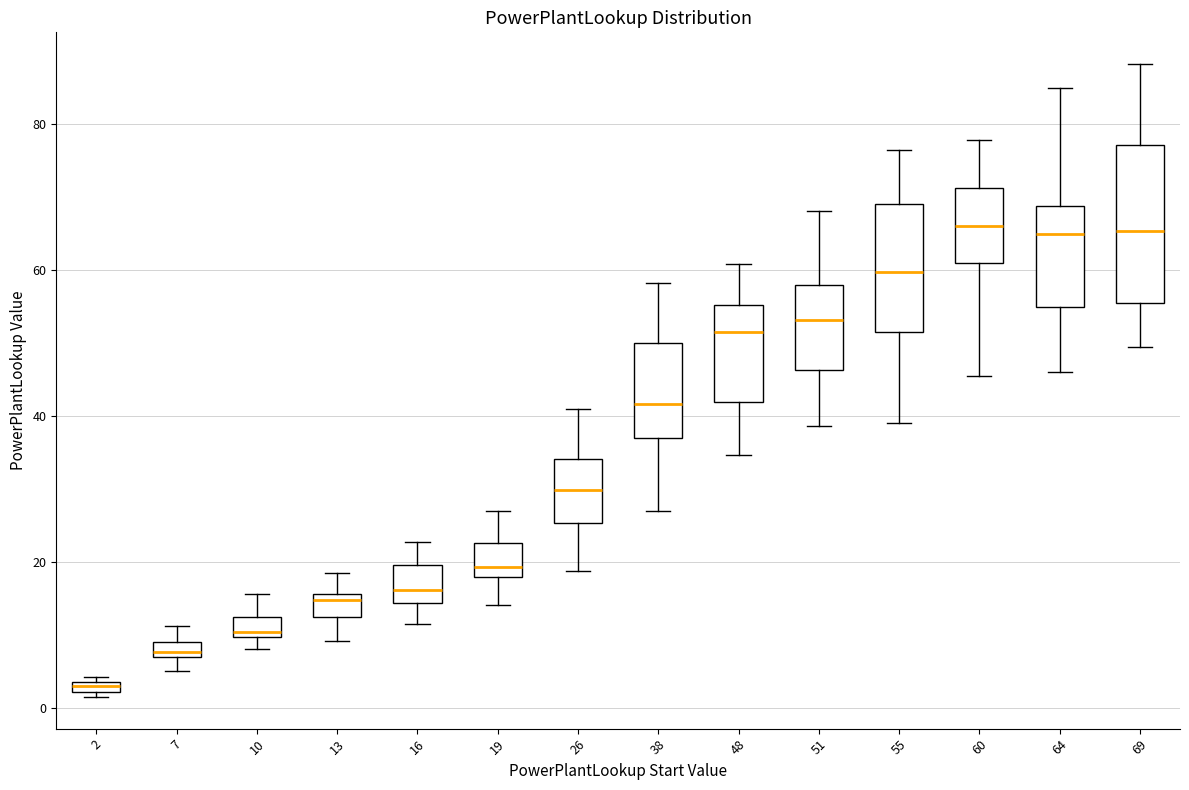

Which box is the tallest, from its lower edge to its upper edge?

69